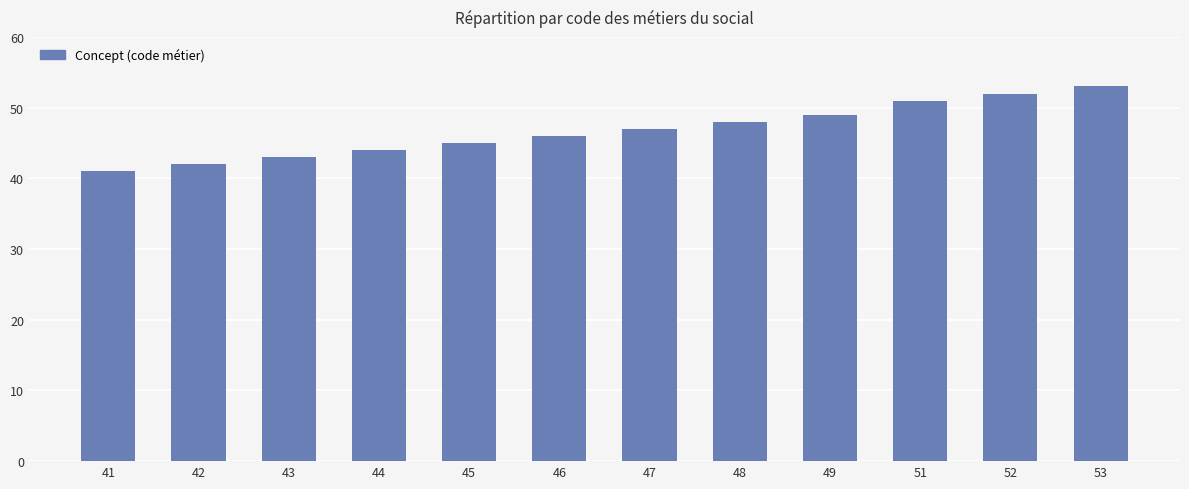

How many values are below 47?

6